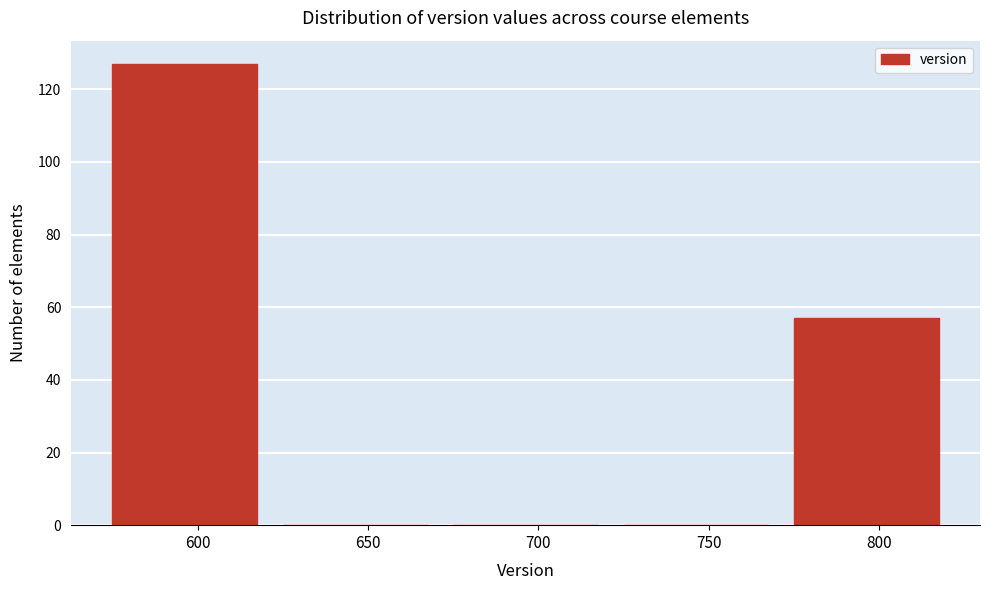

Reading left to right, extract all data points from this chart.

600=127	650=0	700=0	750=0	800=57